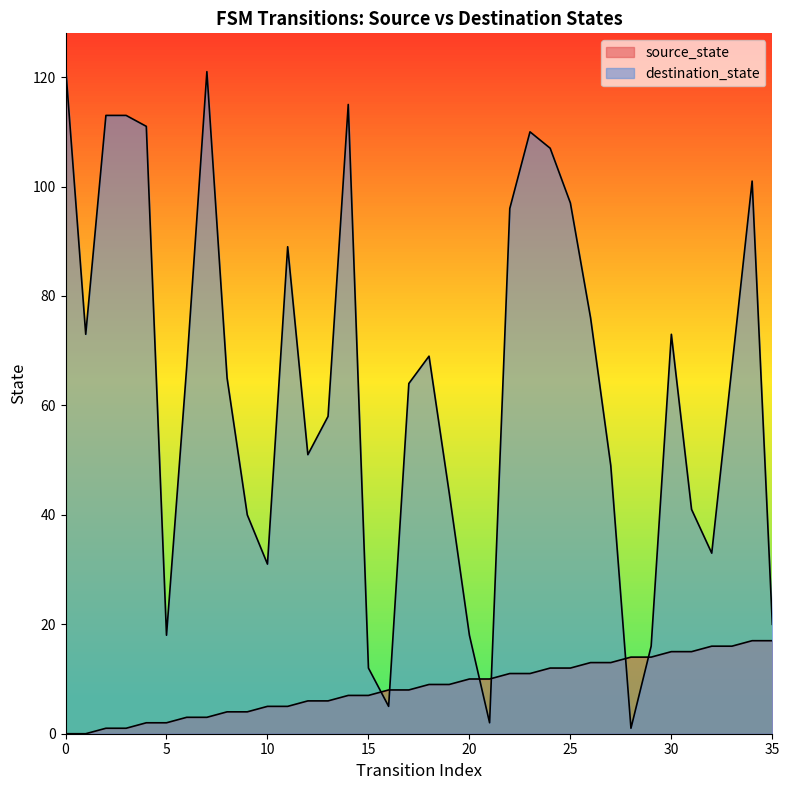

How many times do source_state and destination_state cross each other?

6